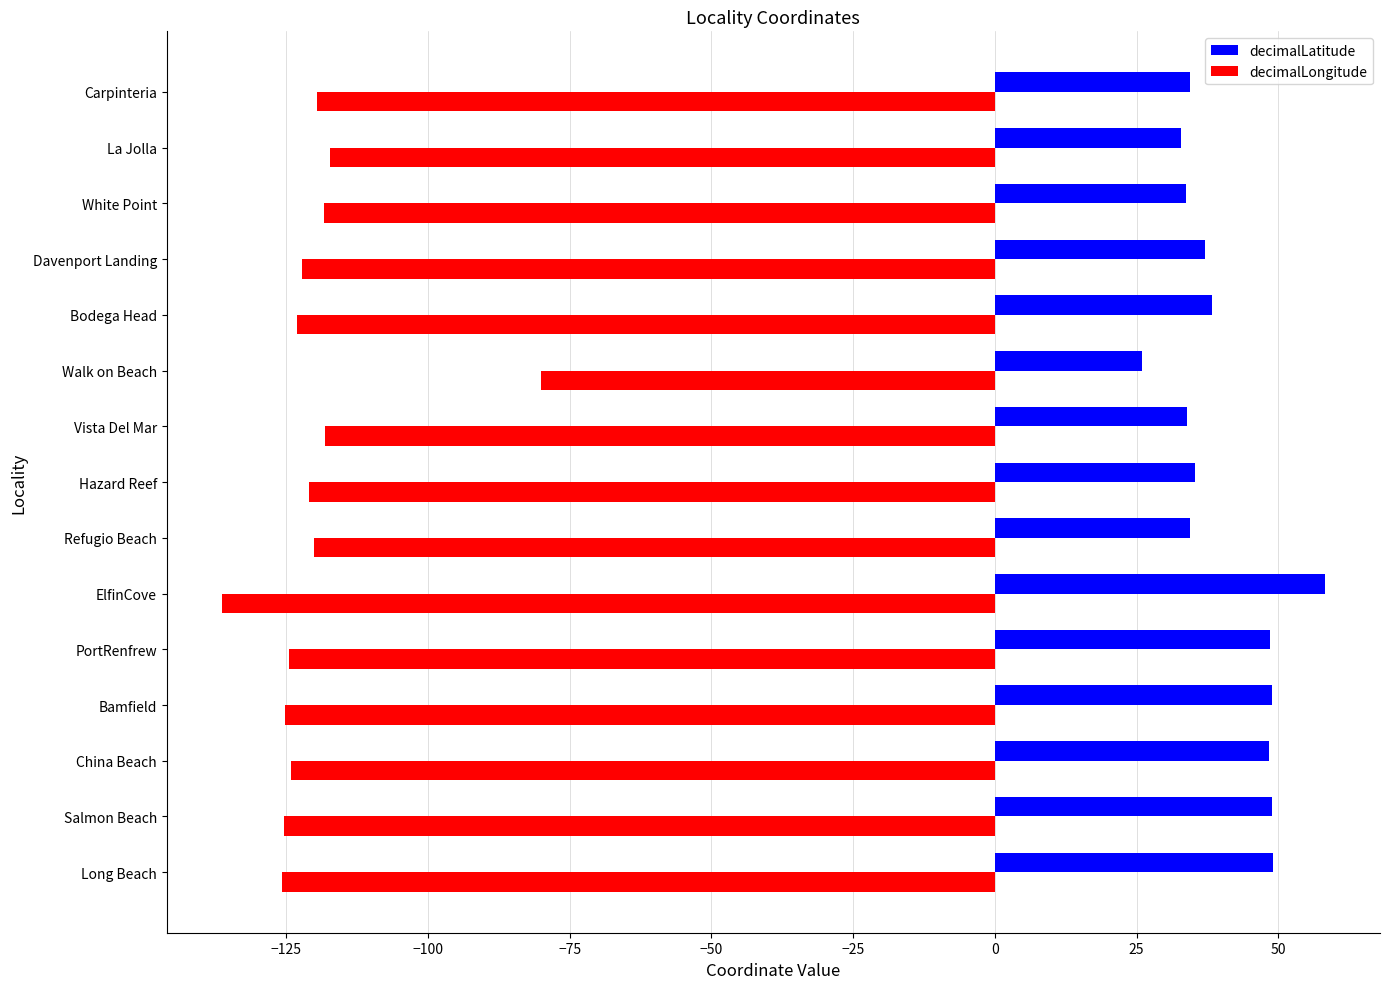

What is the total value across all series at Carpinteria?

-85.1